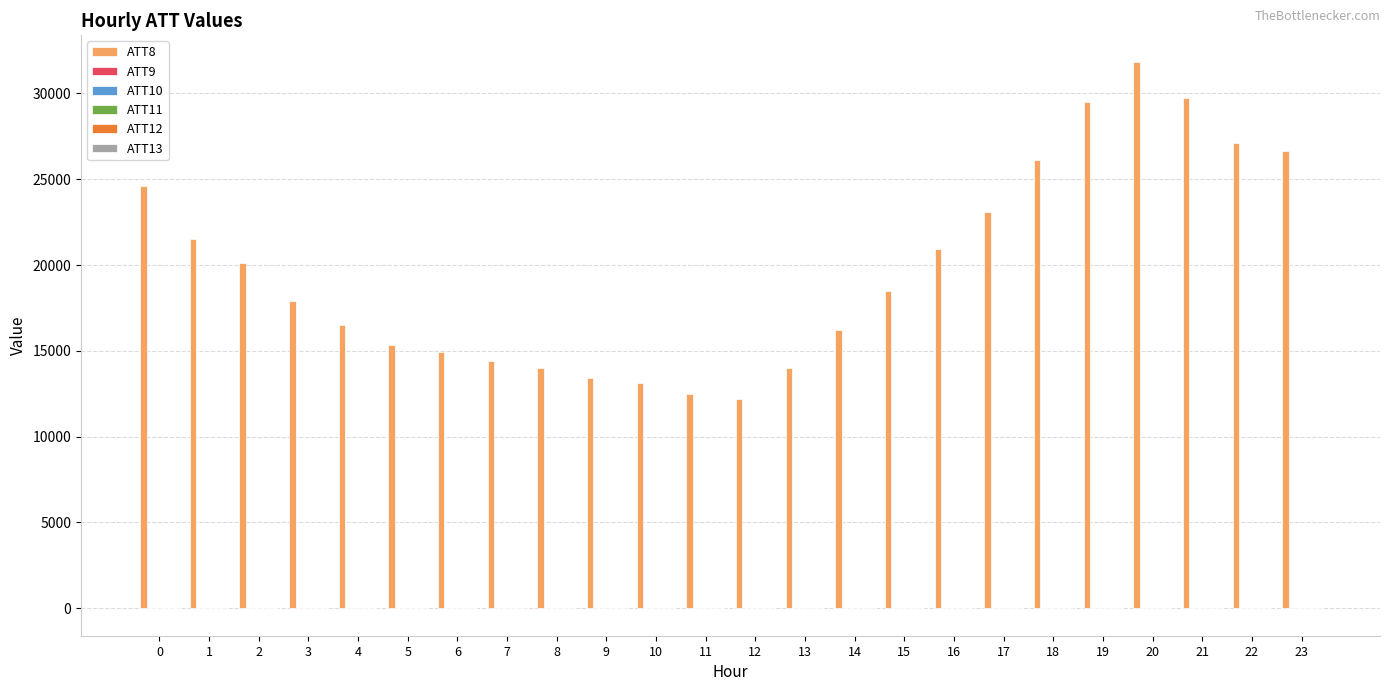

Which series has the largest total across all categories?

ATT8